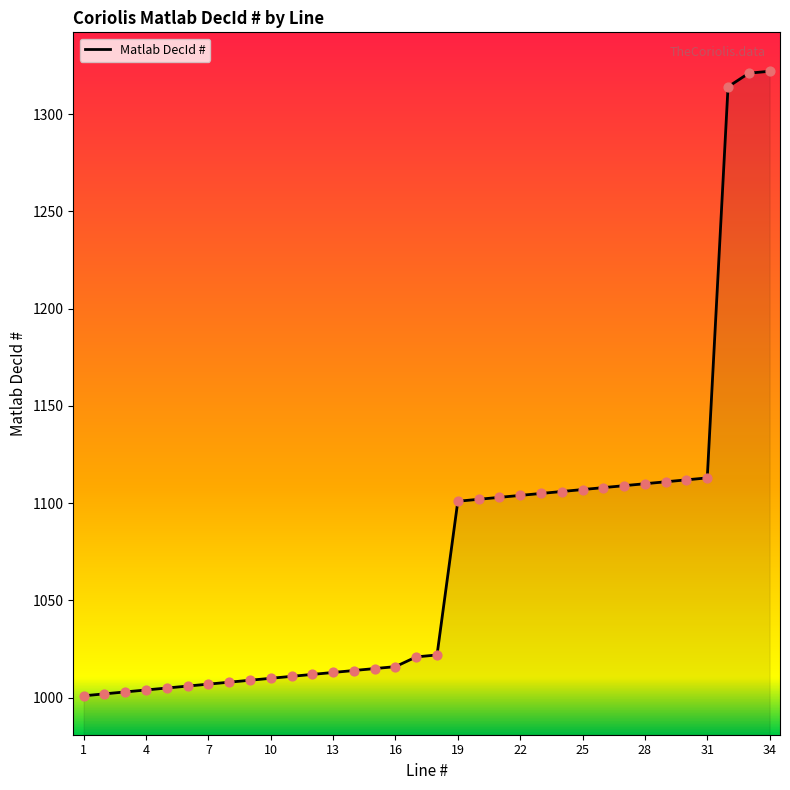

What is the smallest value displayed?

1001